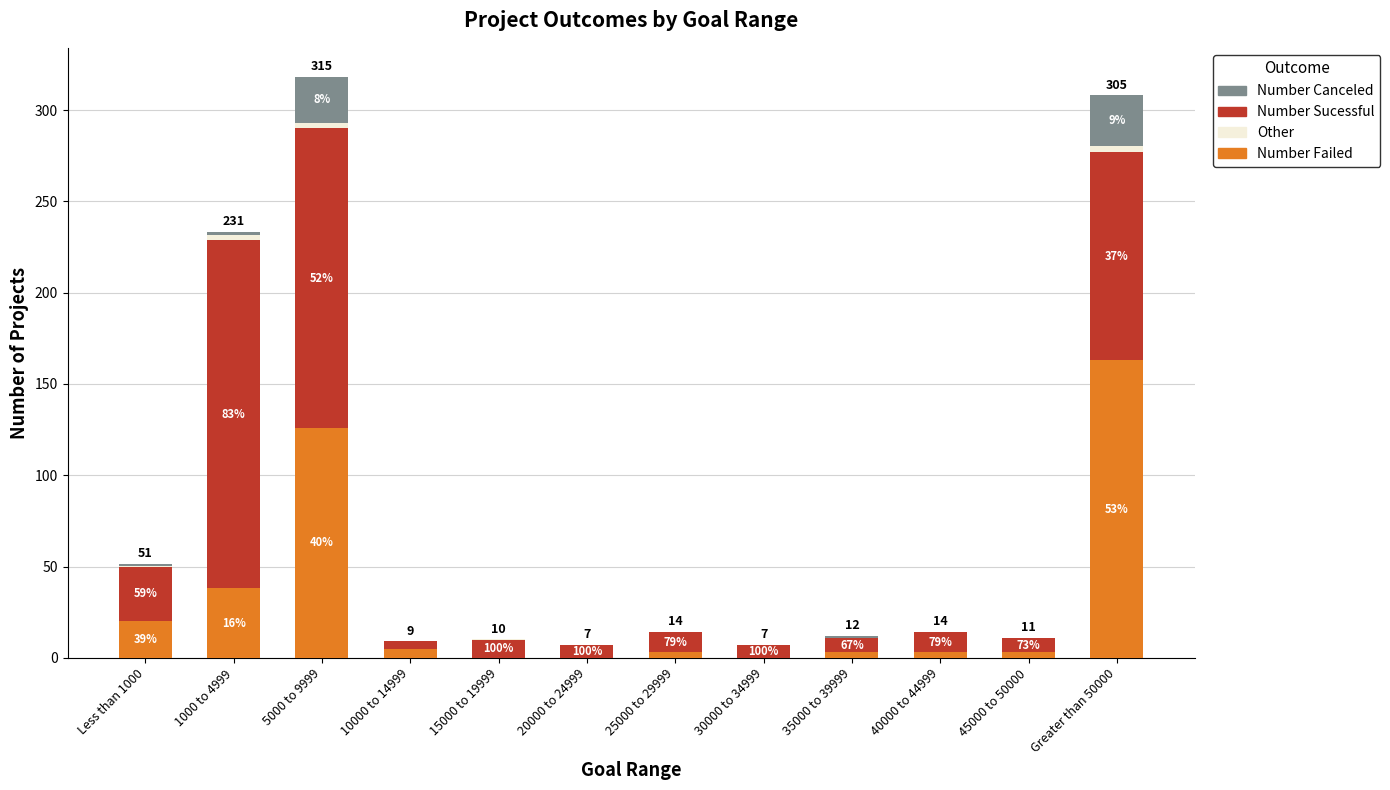

Are the bars horizontal?

No